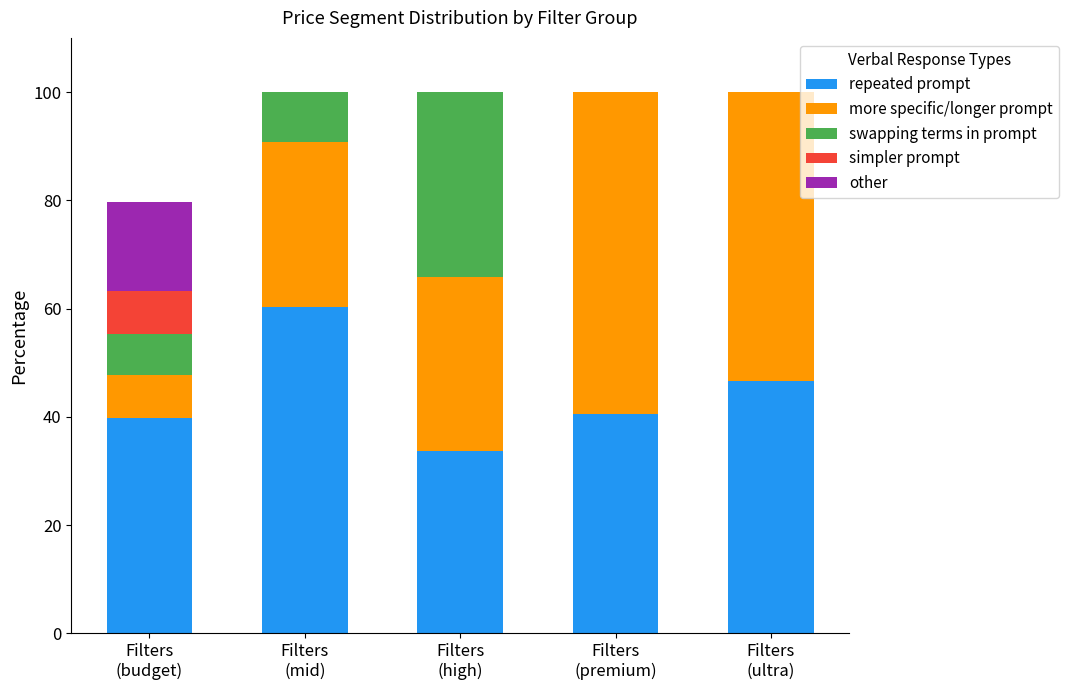

What is the highest value of the repeated prompt series?

60.3